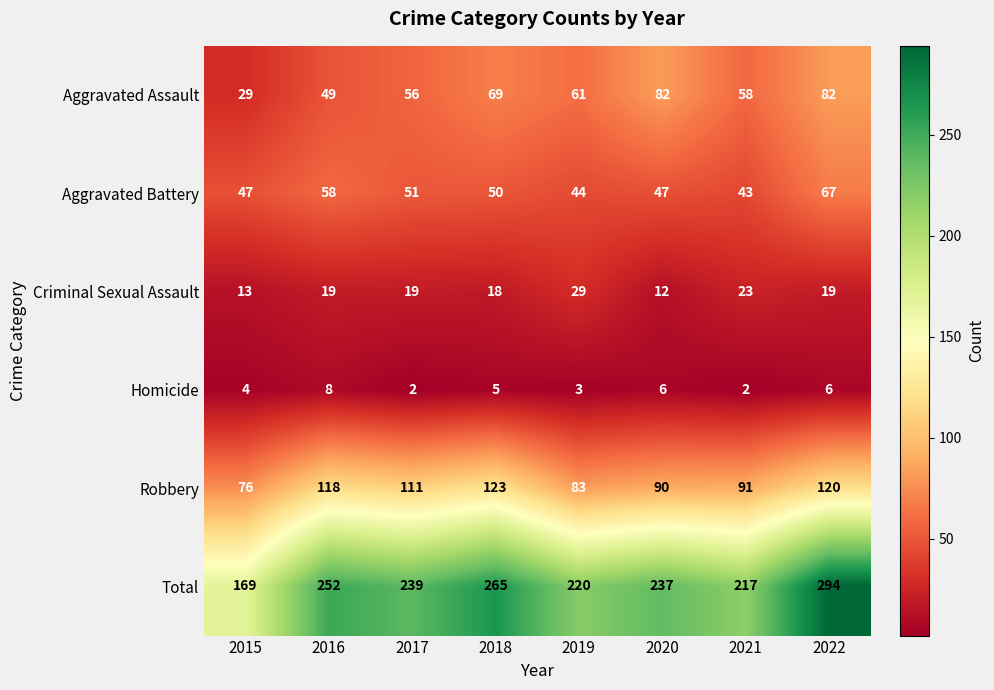

True or false: Homicide has a value of 2 at 2017.

True